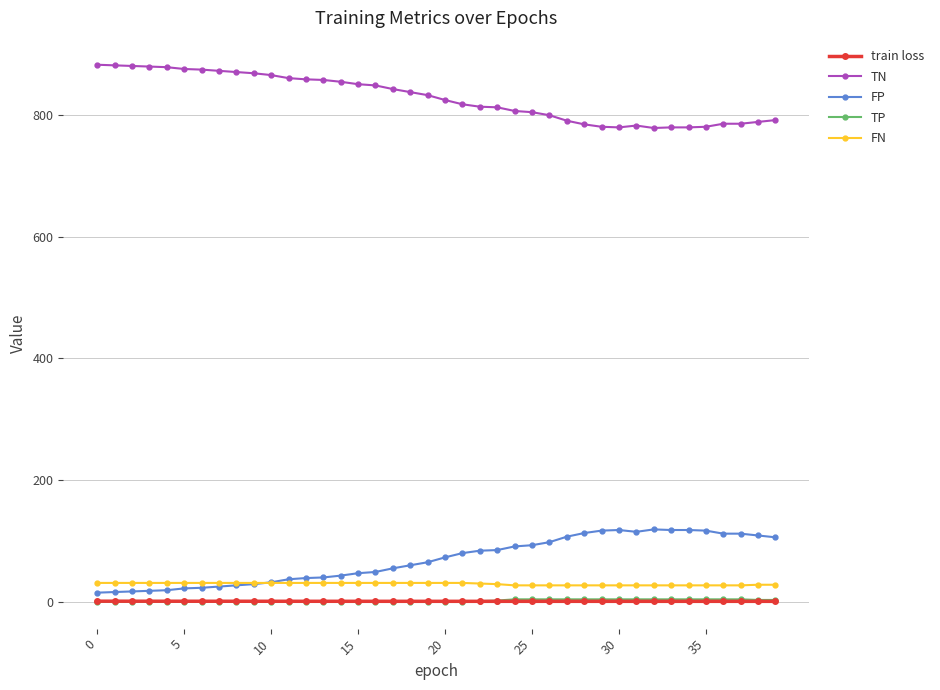

What are all the series names shown in the legend?

train loss, TN, FP, TP, FN